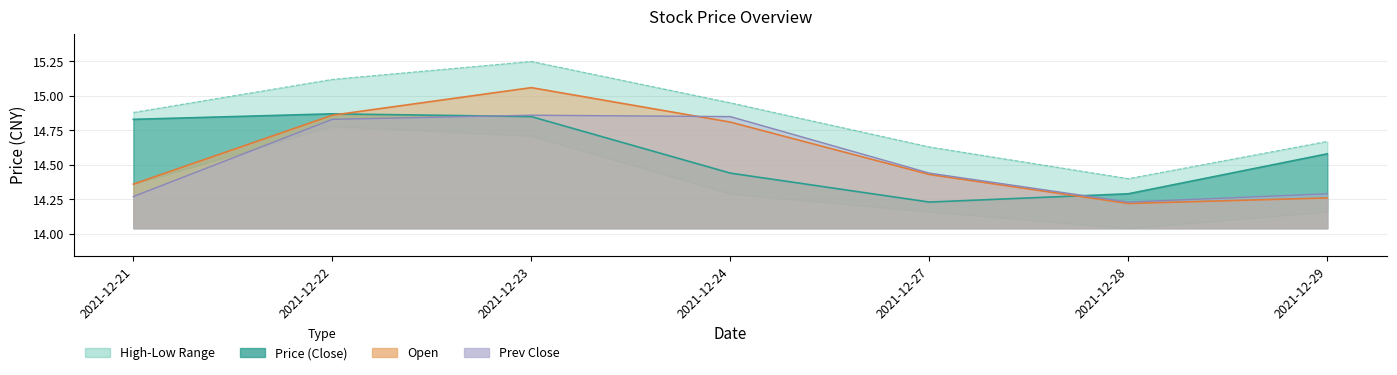

Read the high value at 2021-12-27.

14.6